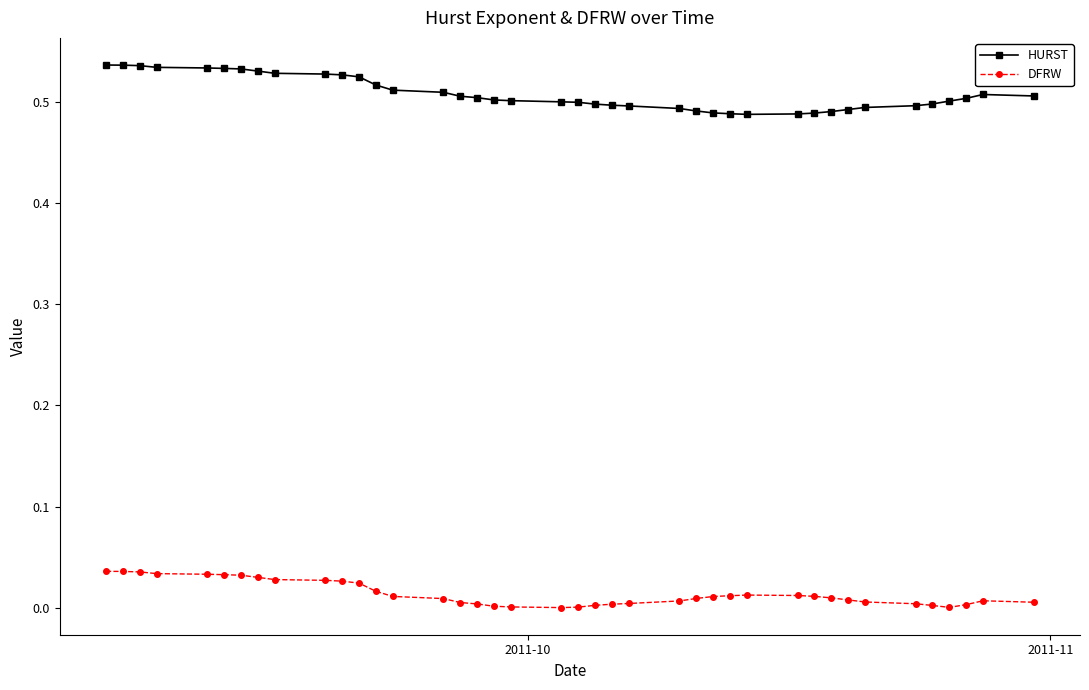

In DFRW, how many points are higher than both neighbors (excluding endpoints)?

2